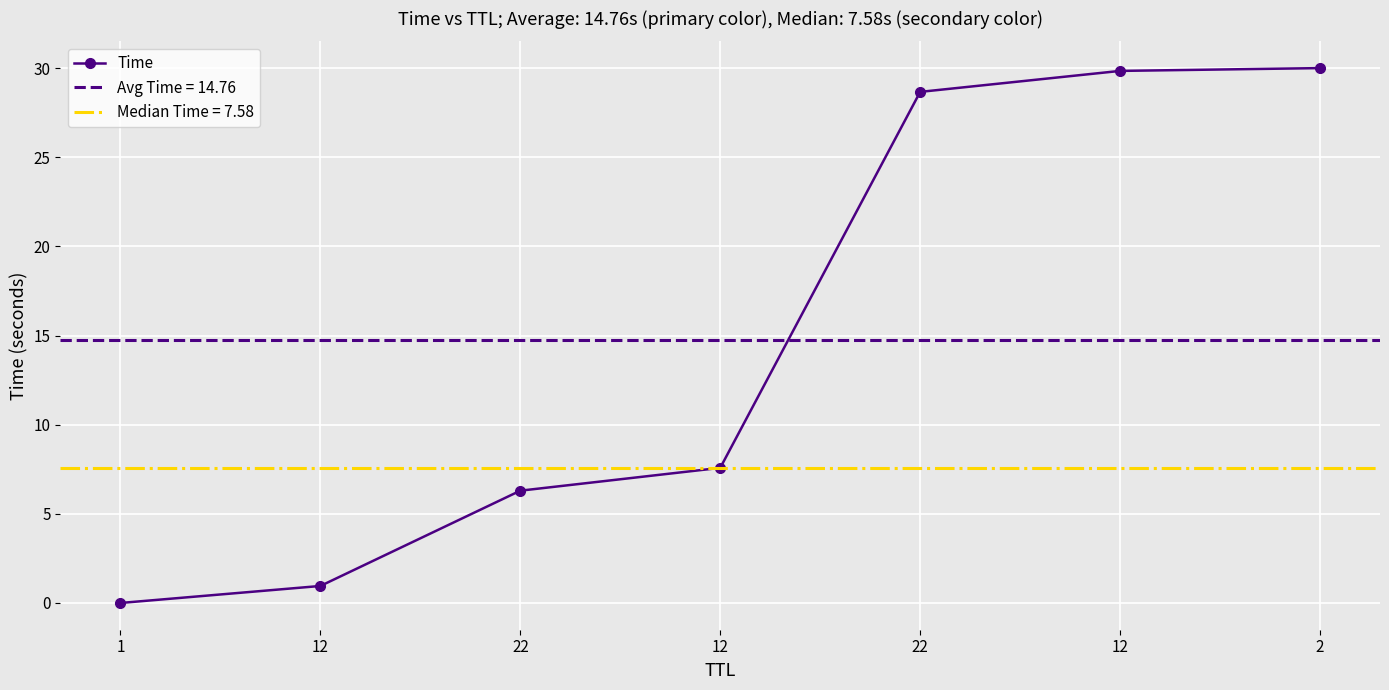

What is the greatest value displayed?

30.0